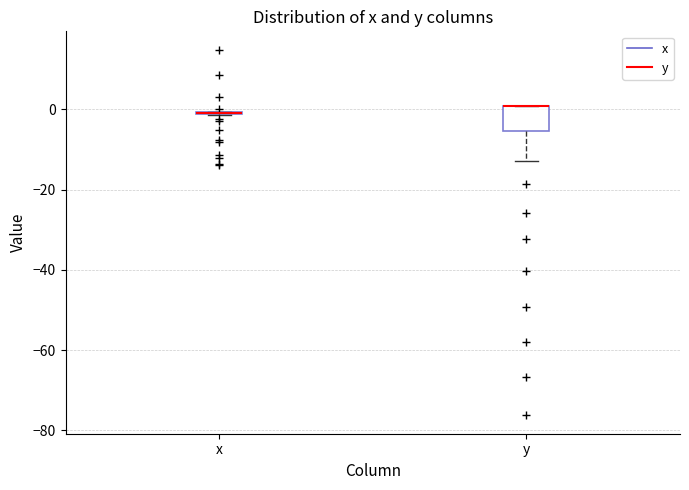

Reading left to right, transcribe this box plot: for each box, give where its median line is, the range the box spans, and where its two whiskers end, as read against the y-axis. The values are not printed on the chart, so give them approximately, as read against the axis.

x: box collapsed to a line at 0, whiskers -2 to 0
y: median 0 (drawn on the box's upper edge), box -6 to 0, whiskers -12 to 0